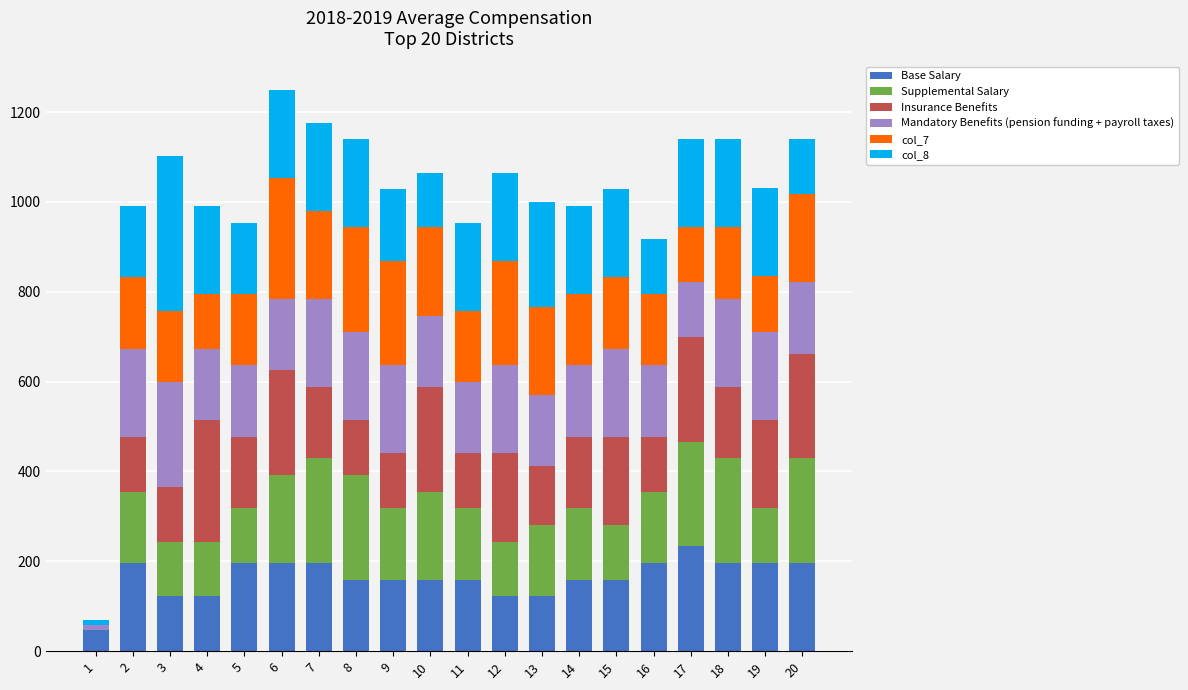

Rank the categories by Supplemental Salary value from lowest to highest.

1, 3, 4, 5, 12, 15, 19, 2, 9, 11, 13, 14, 16, 6, 10, 7, 8, 17, 18, 20